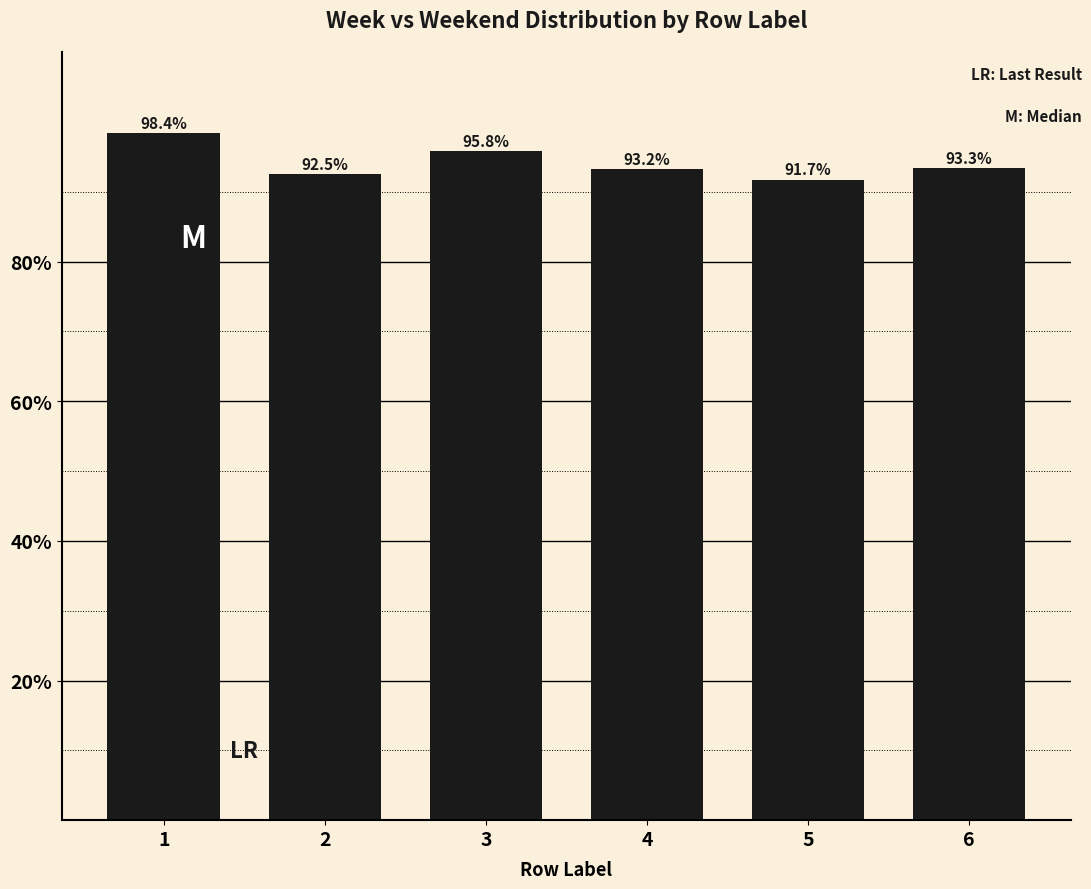

Reading left to right, transcribe all the data shown in this chart.

1=98.4	2=92.5	3=95.8	4=93.2	5=91.7	6=93.3